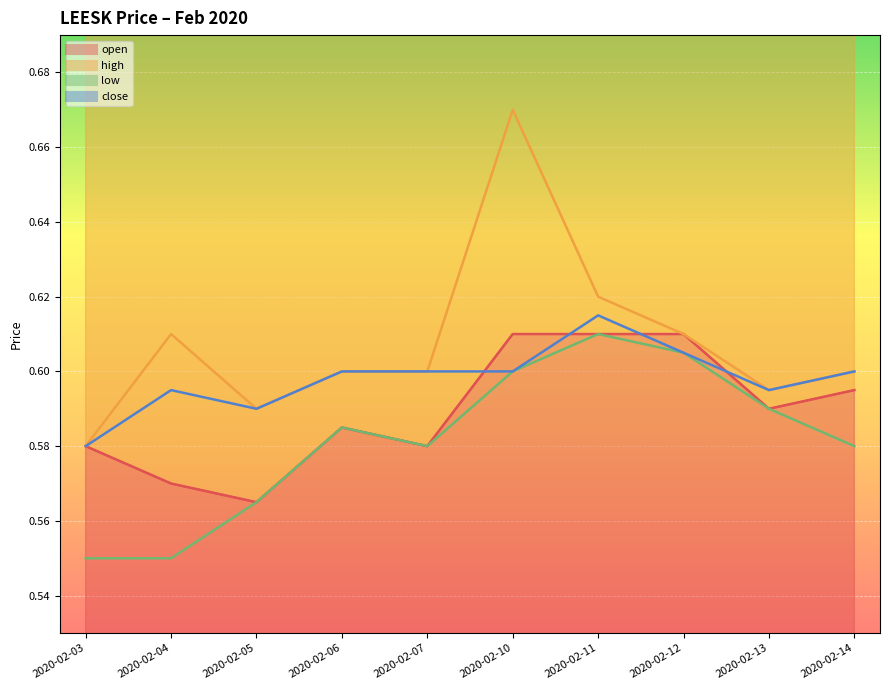

In open, how many points are higher than both neighbors (excluding endpoints)?

1